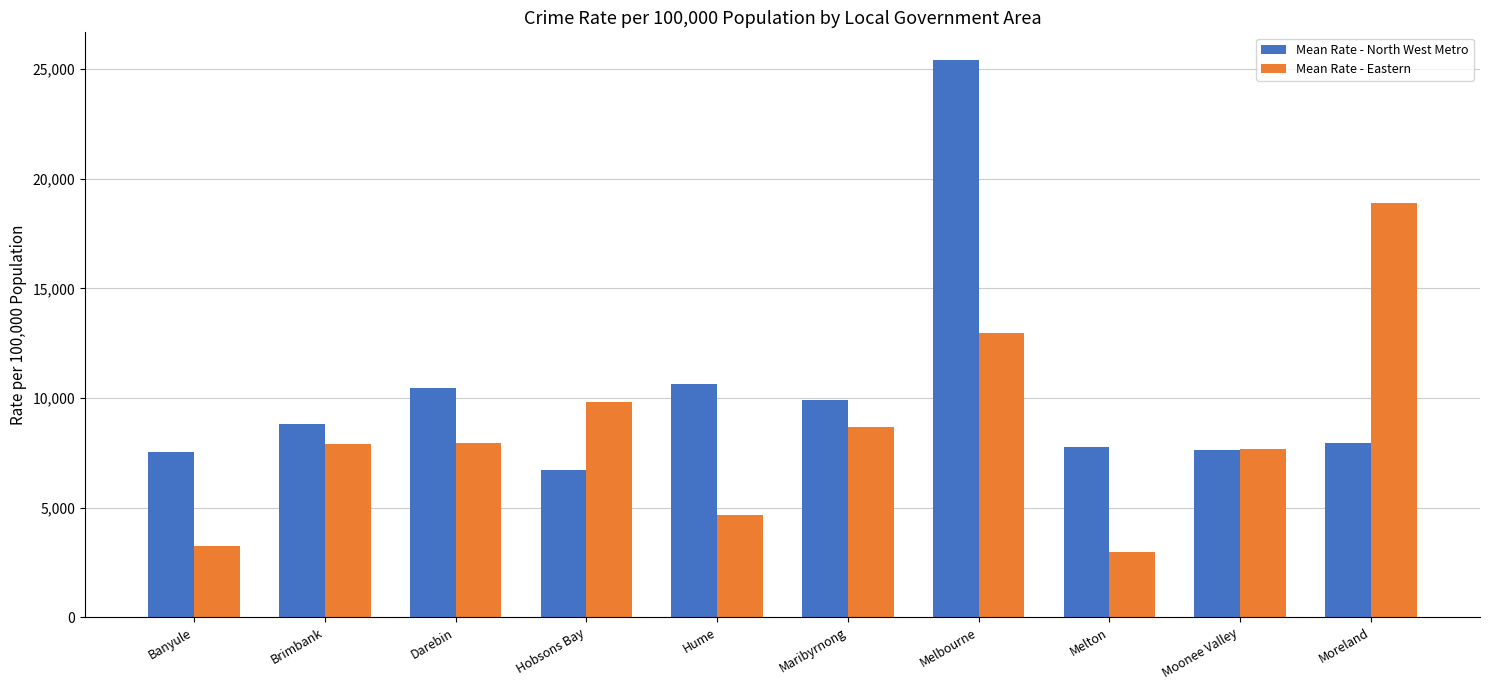

The value of Mean Rate - North West Metro at Brimbank is 8793.7. True or false?

True